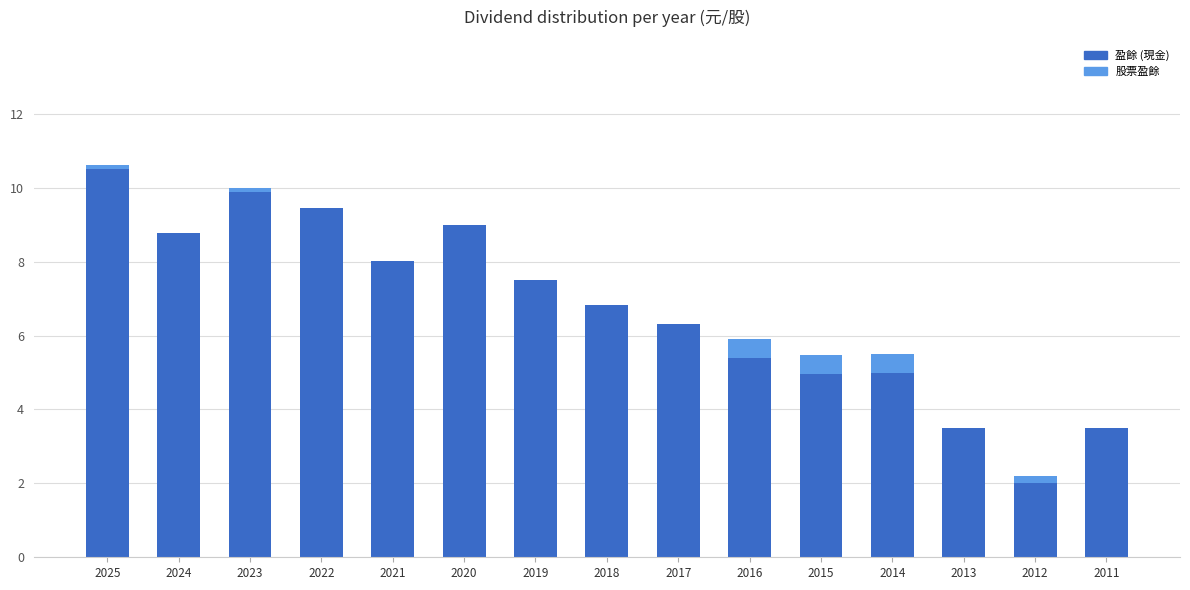

How many series are shown in this chart?

2